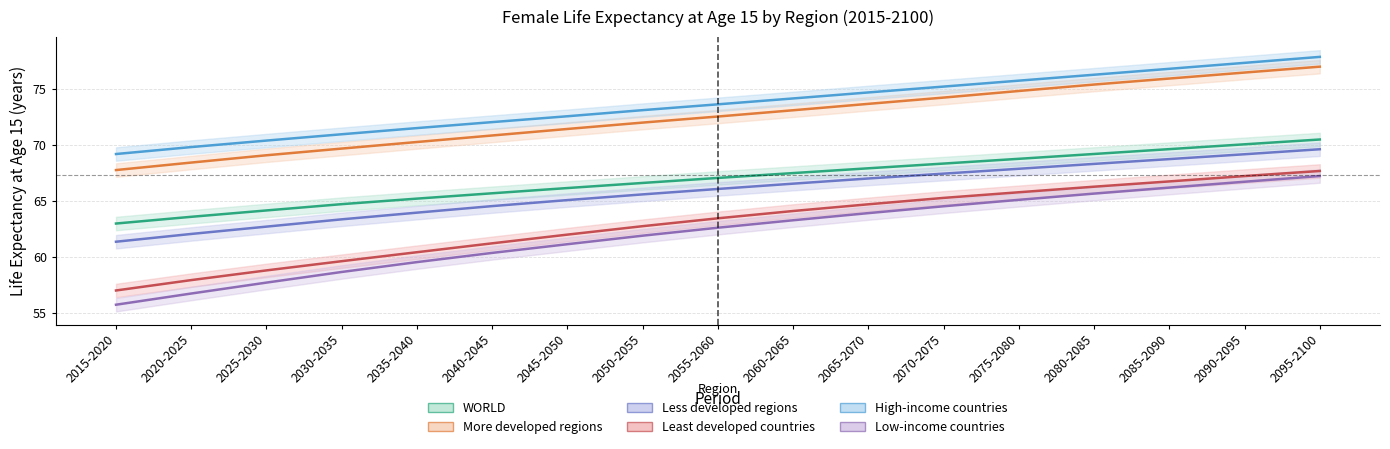

What is the approximate value of High-income countries at 2090-2095?

77.3